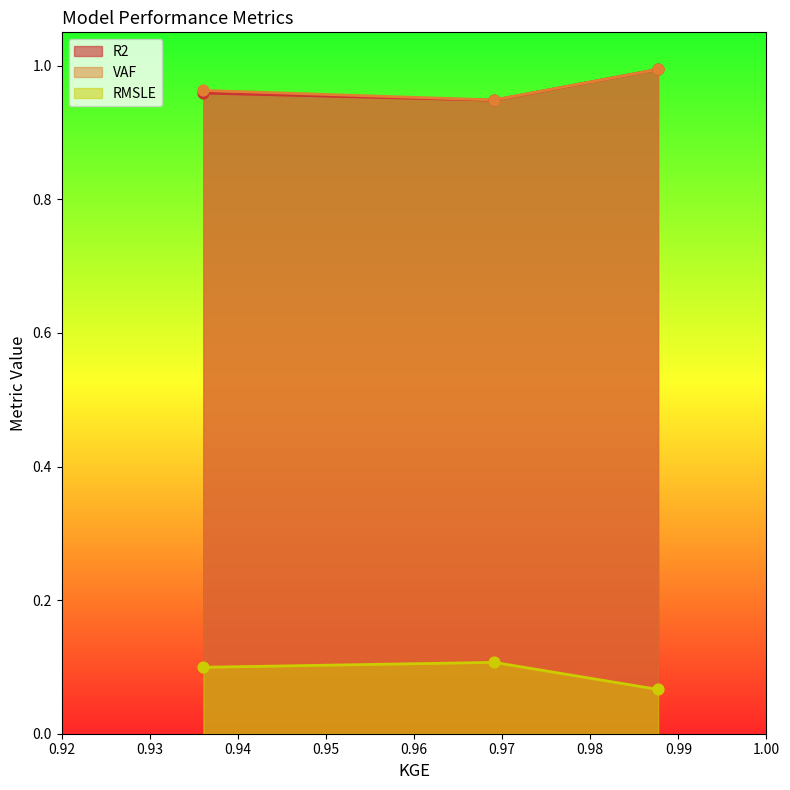

Which series reaches the maximum Y coordinate?

VAF